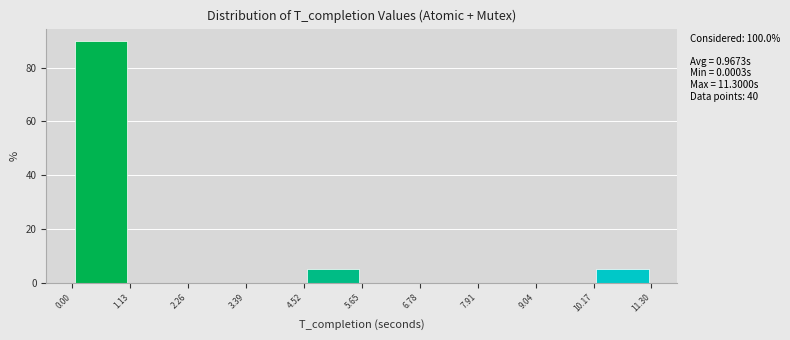

Which range on the x-axis has the tallest bar?

0.00 to 1.13